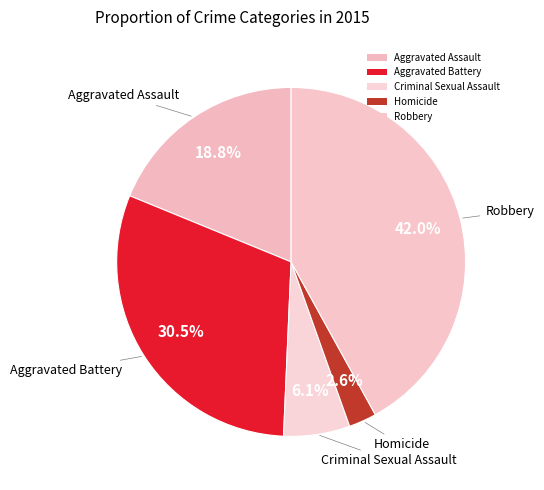

How many slices are in this pie chart?

5